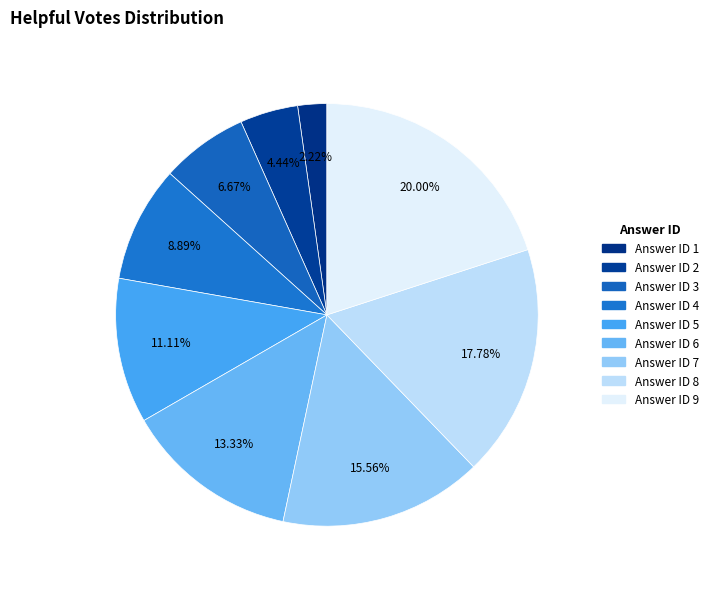

Which category has the smallest portion of the pie?

1